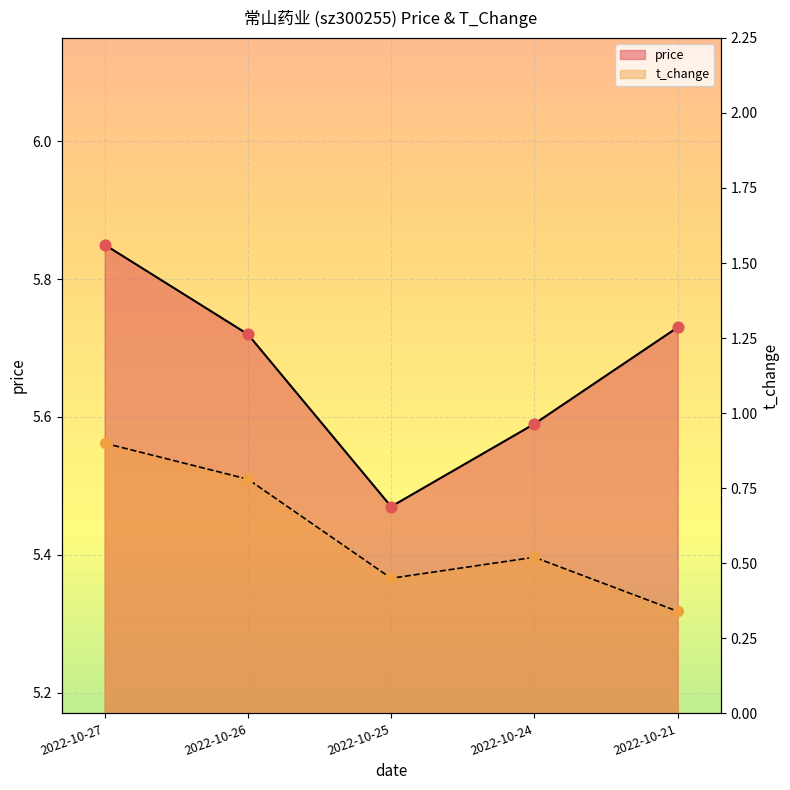

Which series has the largest total across all categories?

price